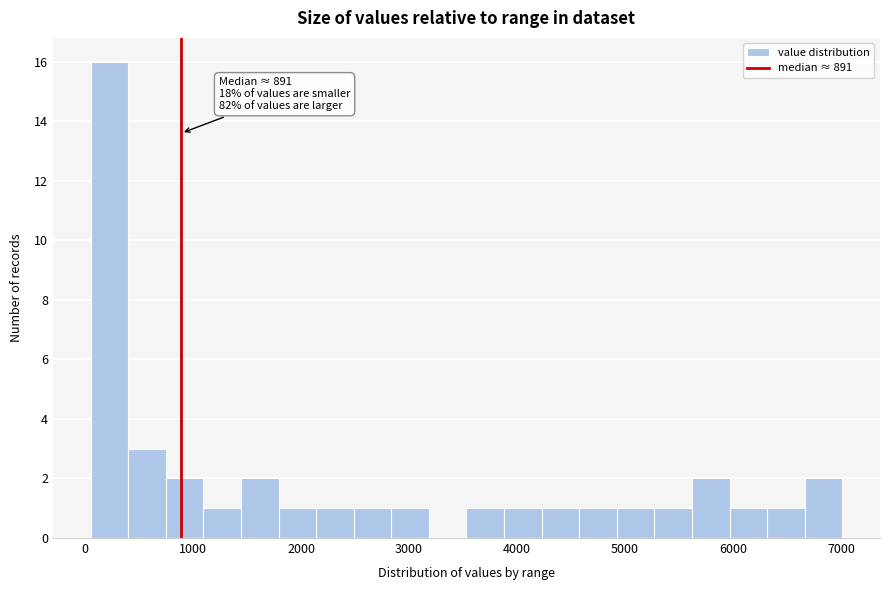

Around what value on the x-axis is the tallest bar? Give the approximate position of its centre, as read against the axis.

200